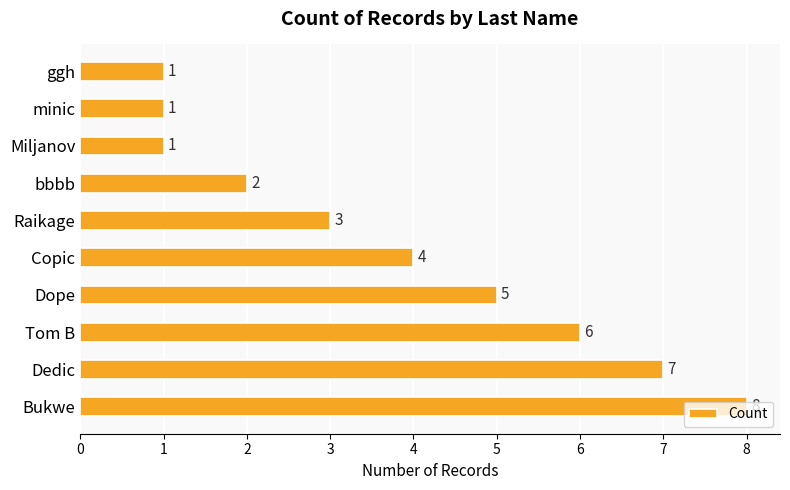

What is the sum of the values at Dope and Dedic?

12